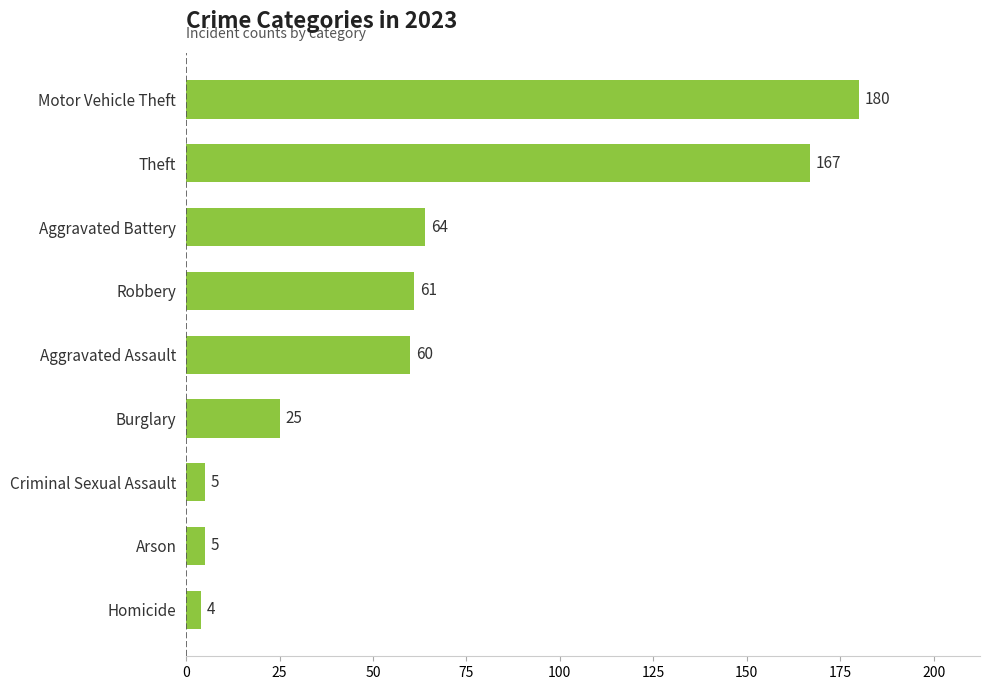

Reading bottom to top, list all the values displayed in this chart.

Homicide=4	Arson=5	Criminal Sexual Assault=5	Burglary=25	Aggravated Assault=60	Robbery=61	Aggravated Battery=64	Theft=167	Motor Vehicle Theft=180